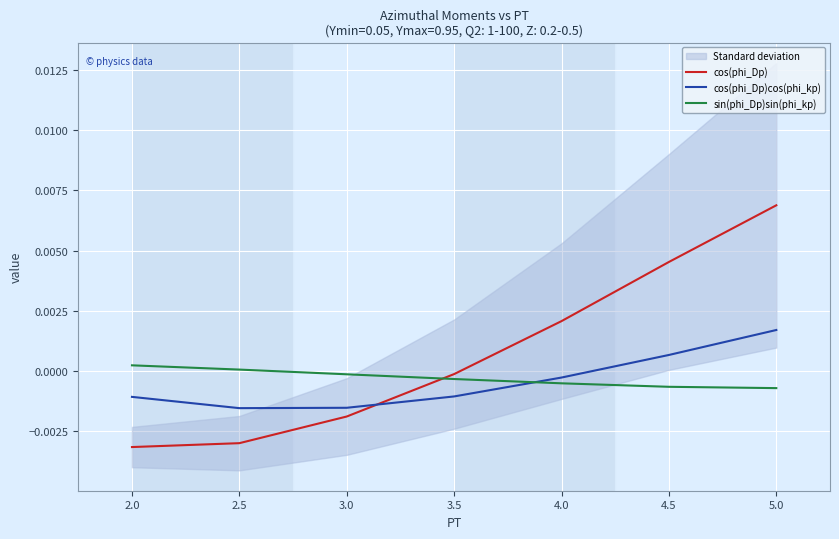

Does the chart display data point markers on the line(s)?

No